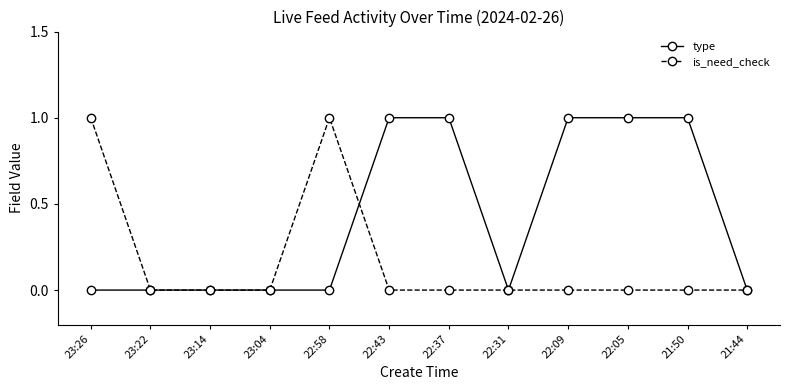

Rank the series by their average value, from highest to lowest.

type, is_need_check